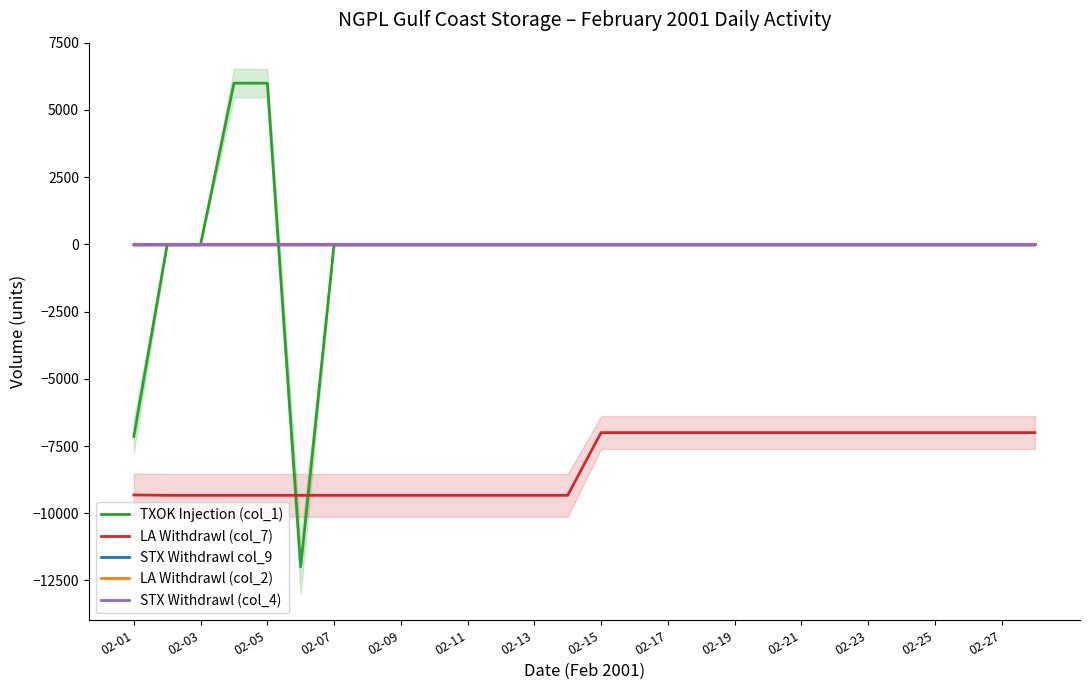

True or false: LA Withdrawl (col_7) and LA Withdrawl (col_2) cross at least once.

False